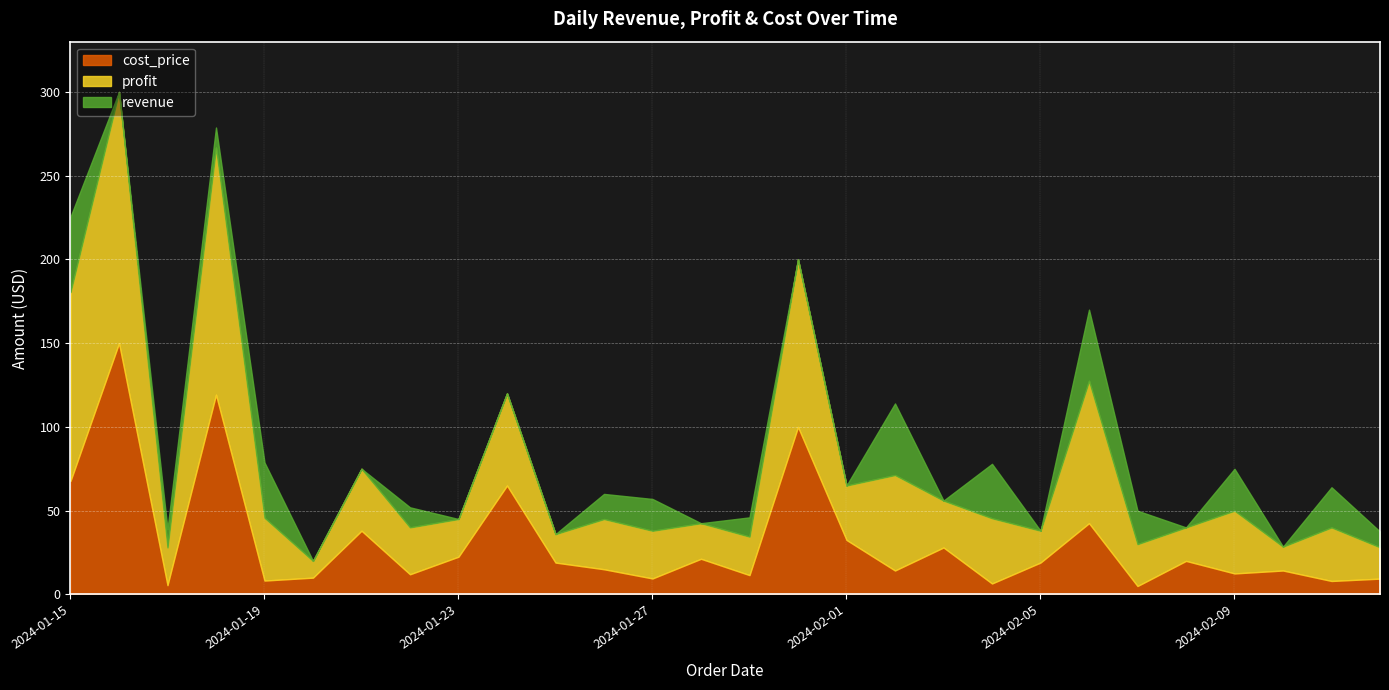

In profit, how many points are lower than both neighbors (excluding endpoints)?

10